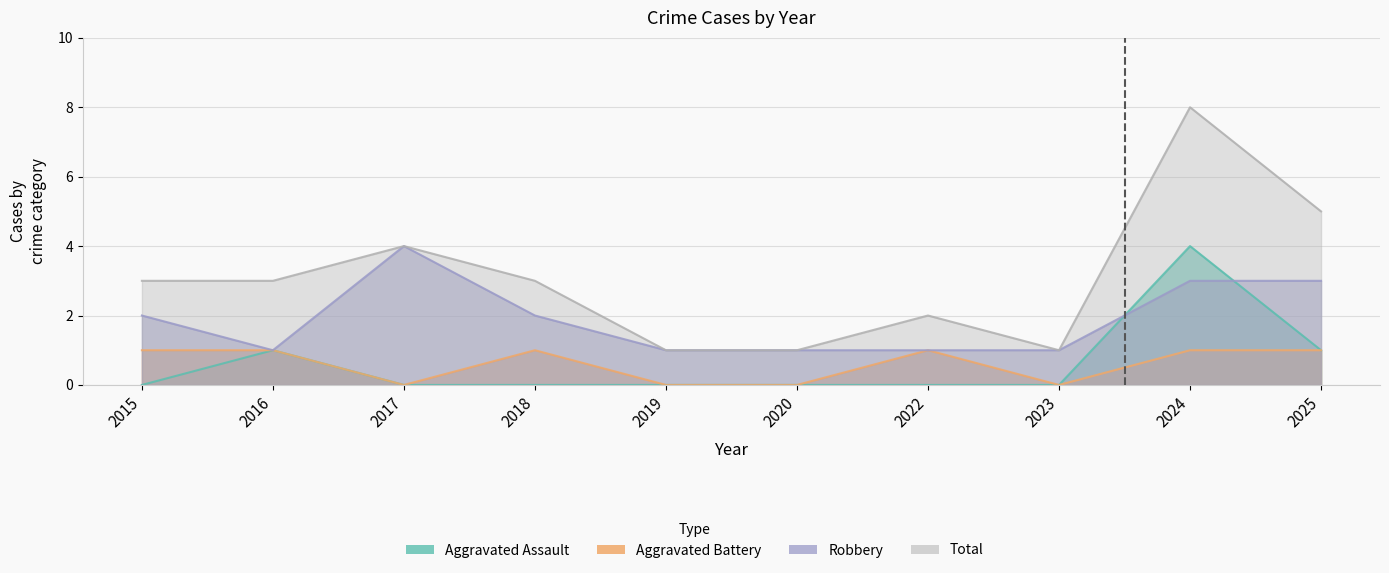

What is the sum of the Aggravated Assault values at 2016 and 2025?

2